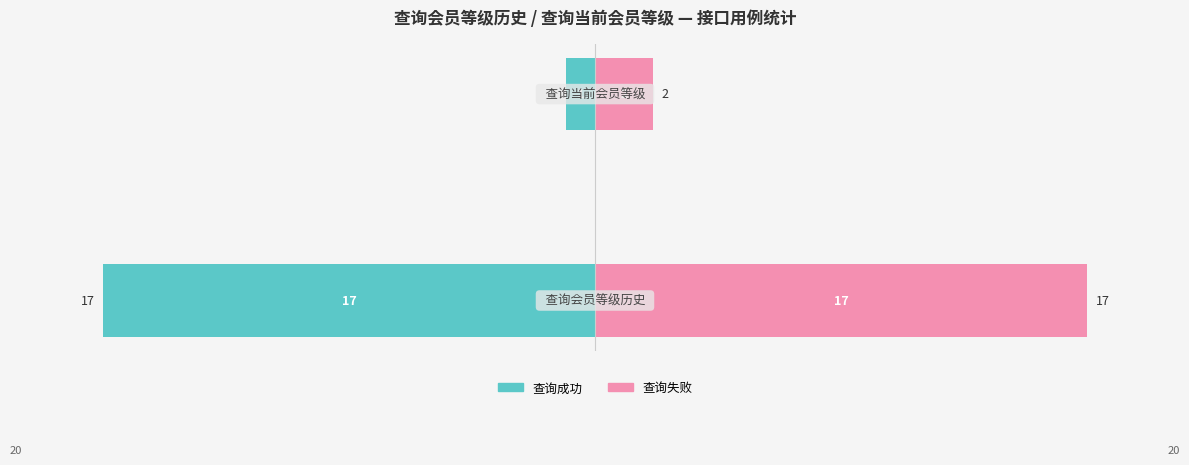

Rank the series by their average value, from highest to lowest.

查询失败, 查询成功